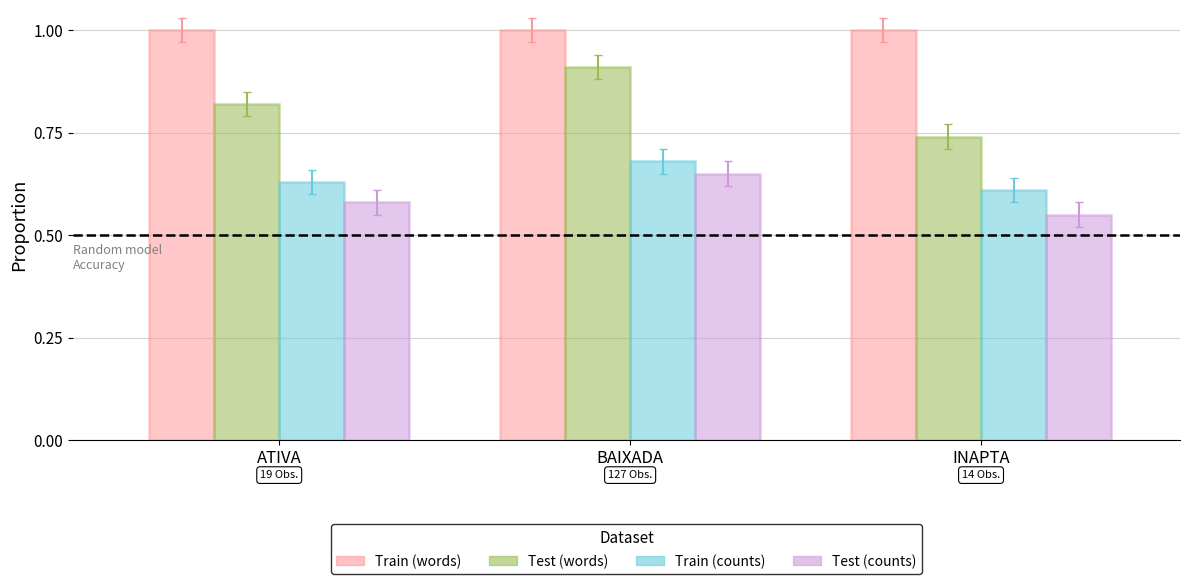

What is the label of the 3rd bar from the right?

ATIVA